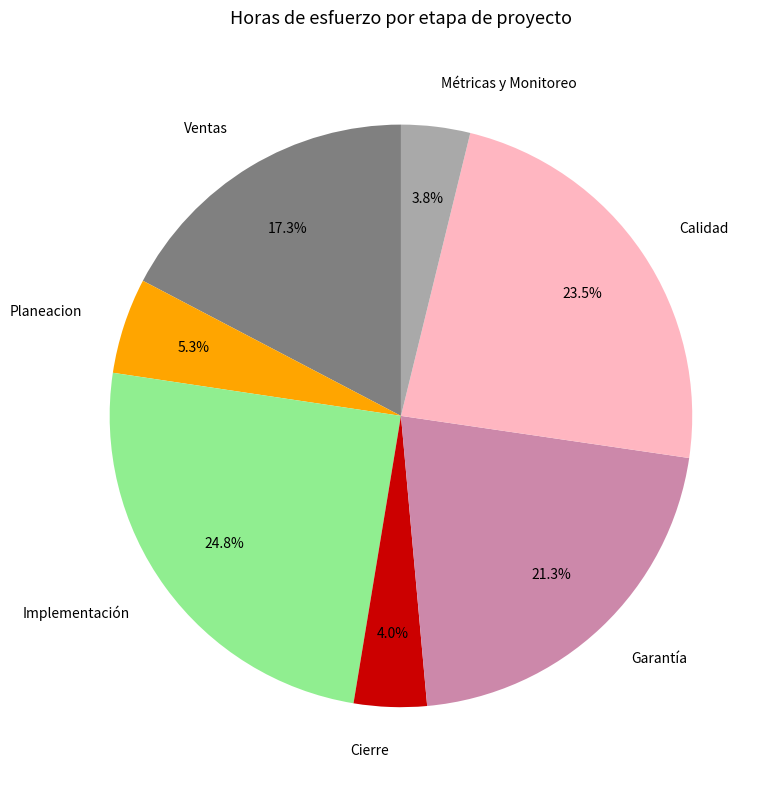

Combined, what portion of the pie is Métricas y Monitoreo and Calidad?

27.3%